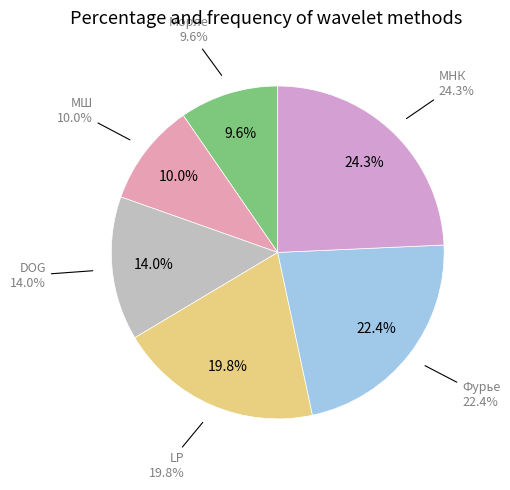

How many slices are in this pie chart?

6